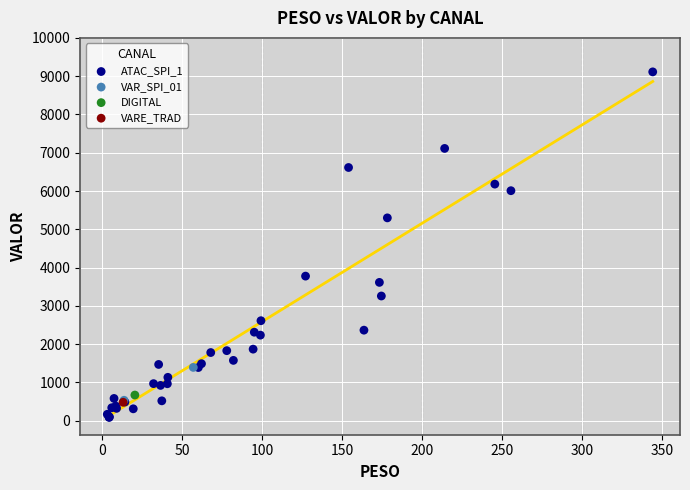

What are all the series names shown in the legend?

ATAC_SPI_1, VAR_SPI_01, DIGITAL, VARE_TRAD